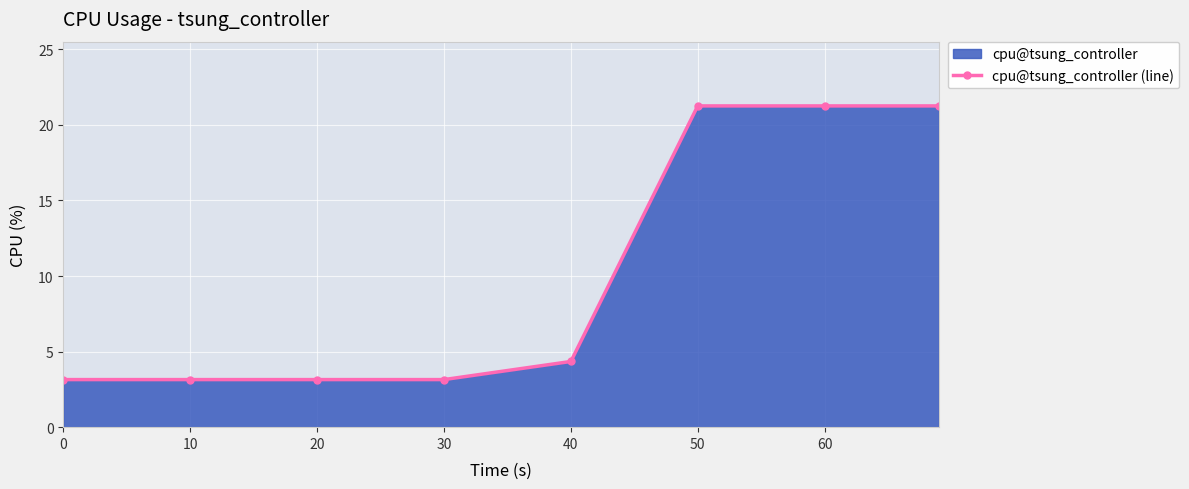

What is the difference between the maximum and second lowest values?

18.1